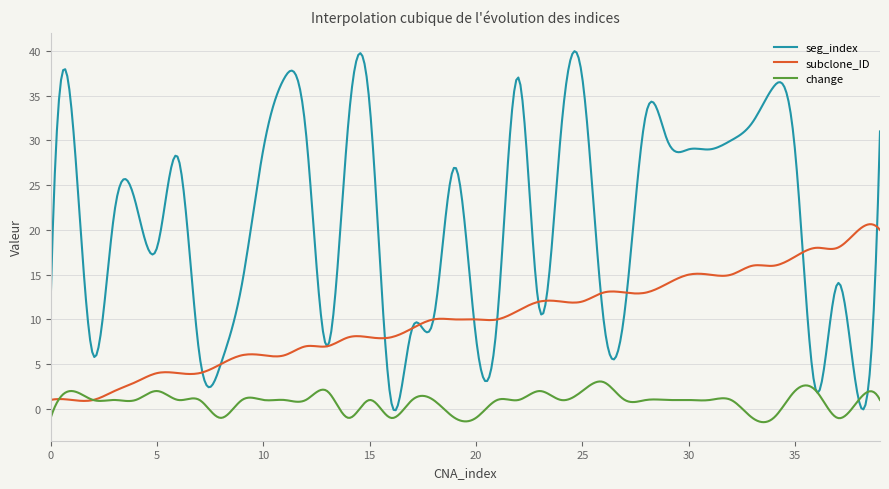

Which series has the largest total across all categories?

seg_index